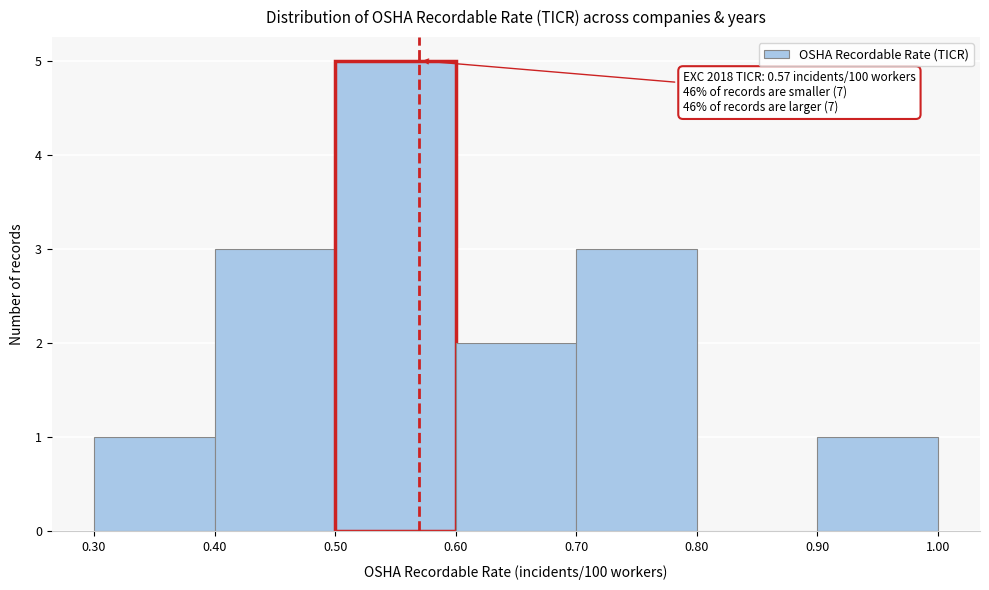

Which range on the x-axis has the tallest bar?

0.50 to 0.60